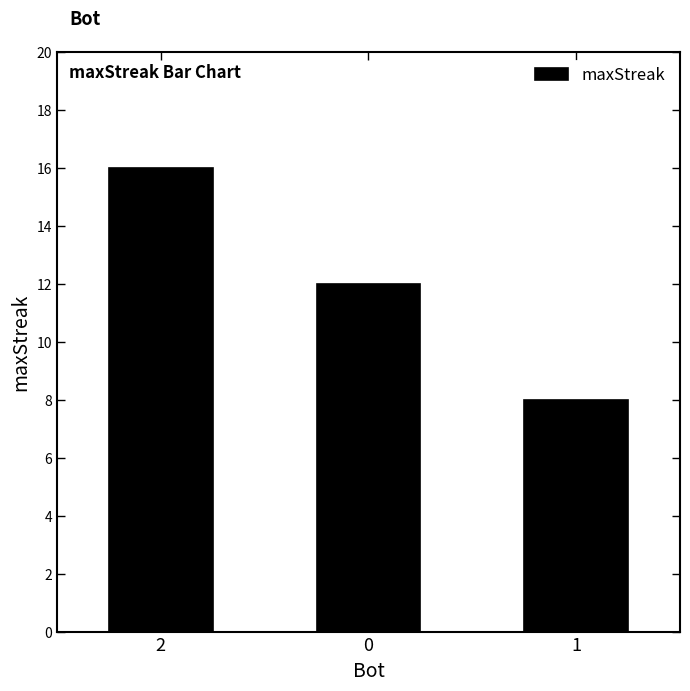

What is the ratio of the value at 0 to the value at 2?

0.8